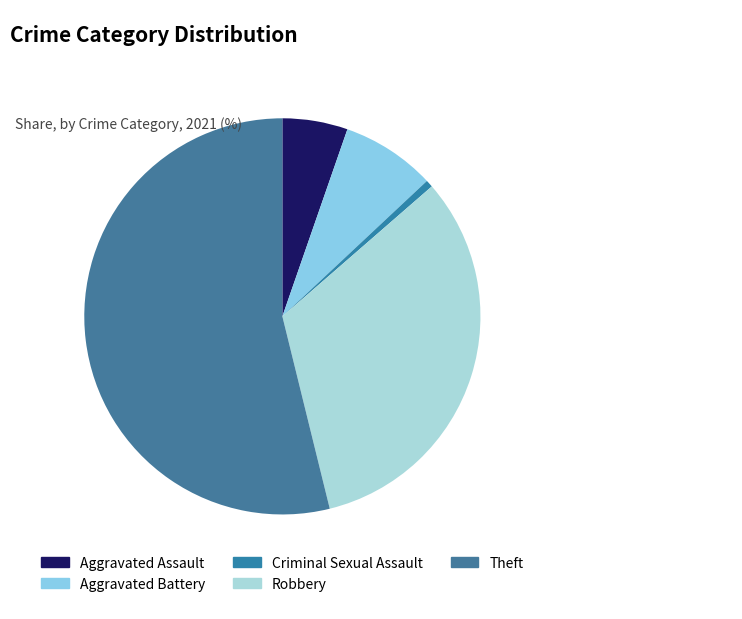

Count the number of slices in the pie.

5